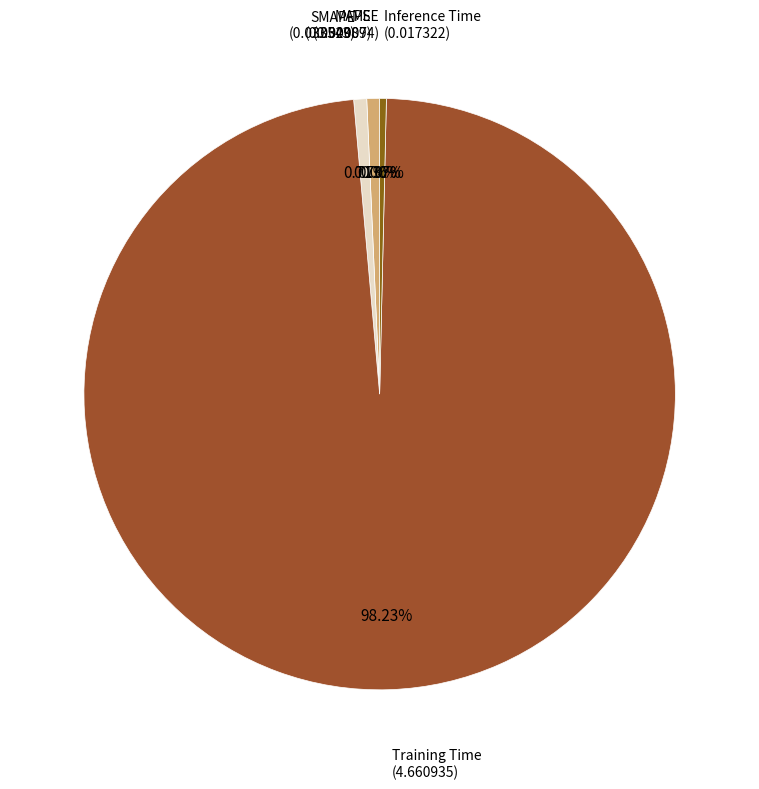

Rank the categories by value from highest to lowest.

Training Time, SMAPE, MAPE, Inference Time, MSE